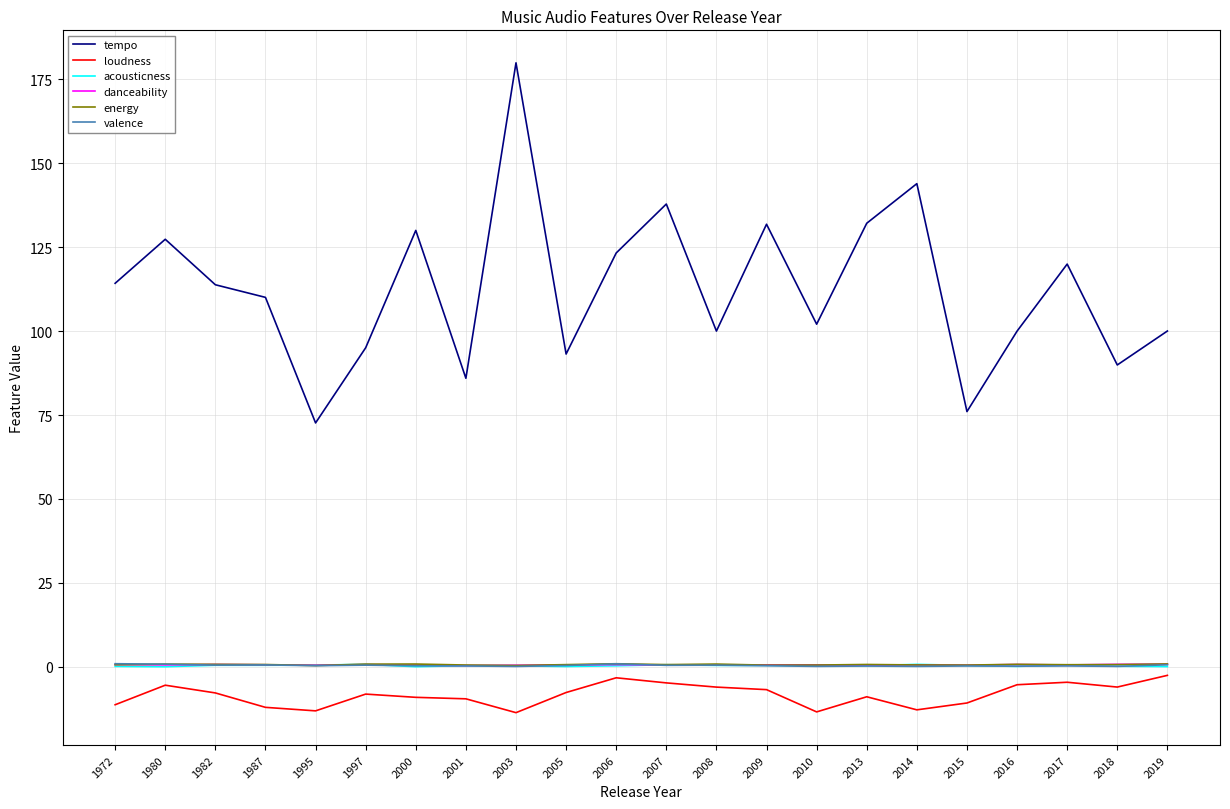

Is it true that energy equals 0.5 at 2014?

True